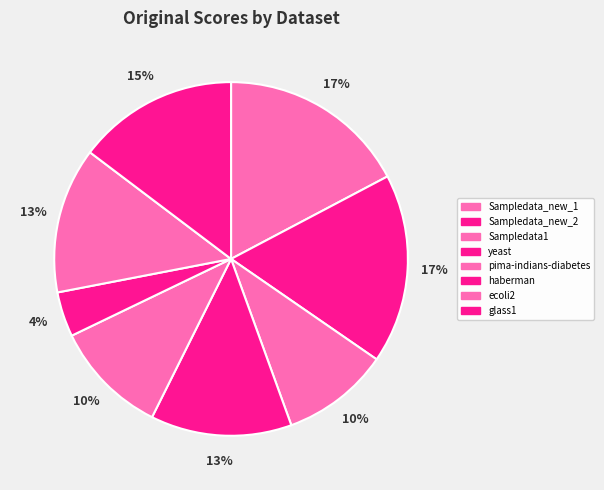

Rank the categories by value from highest to lowest.

Sampledata_new_2, Sampledata_new_1, glass1, ecoli2, yeast, pima-indians-diabetes, Sampledata1, haberman